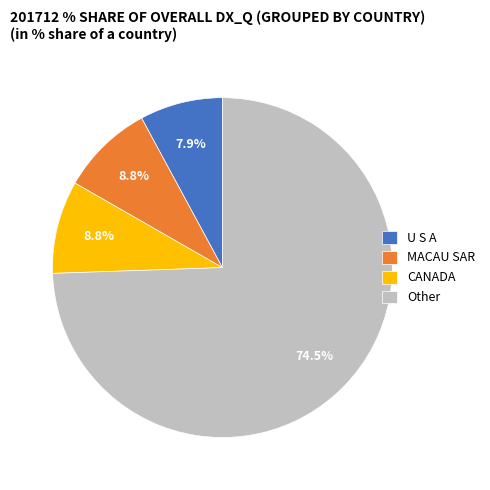

To the nearest percent, what portion does CANADA represent?

9%